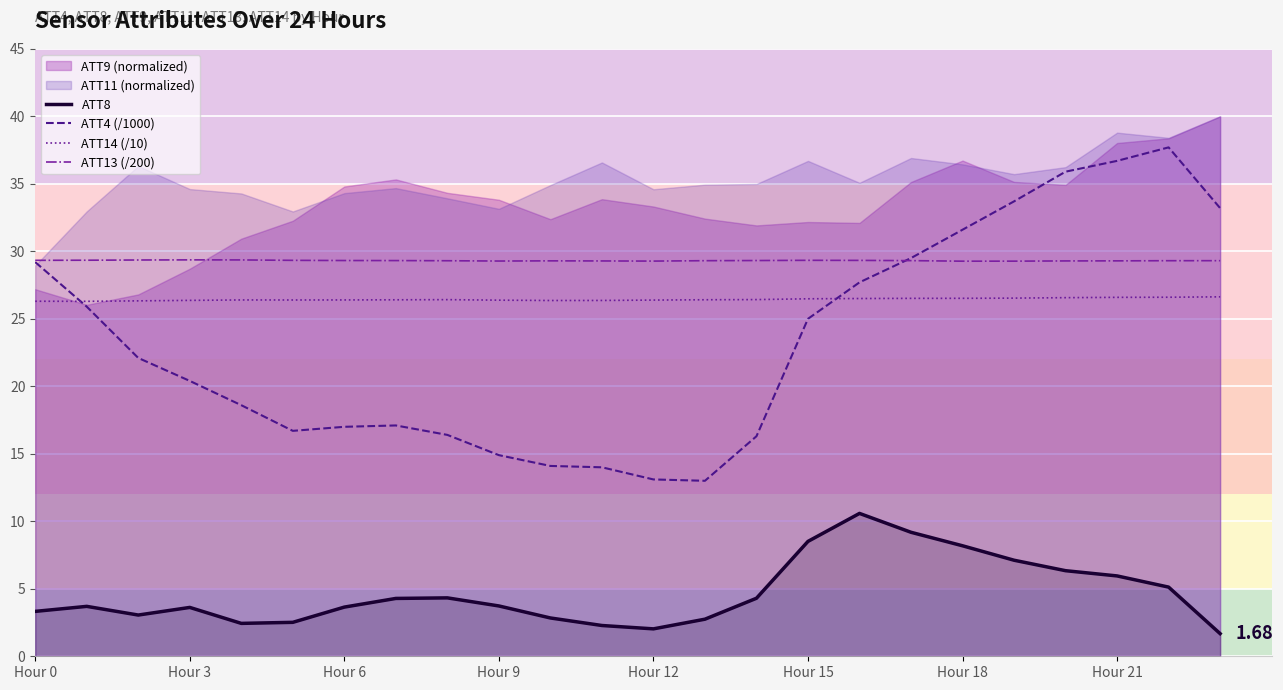

In ATT13 (/200), how many points are lower than both neighbors (excluding endpoints)?

3